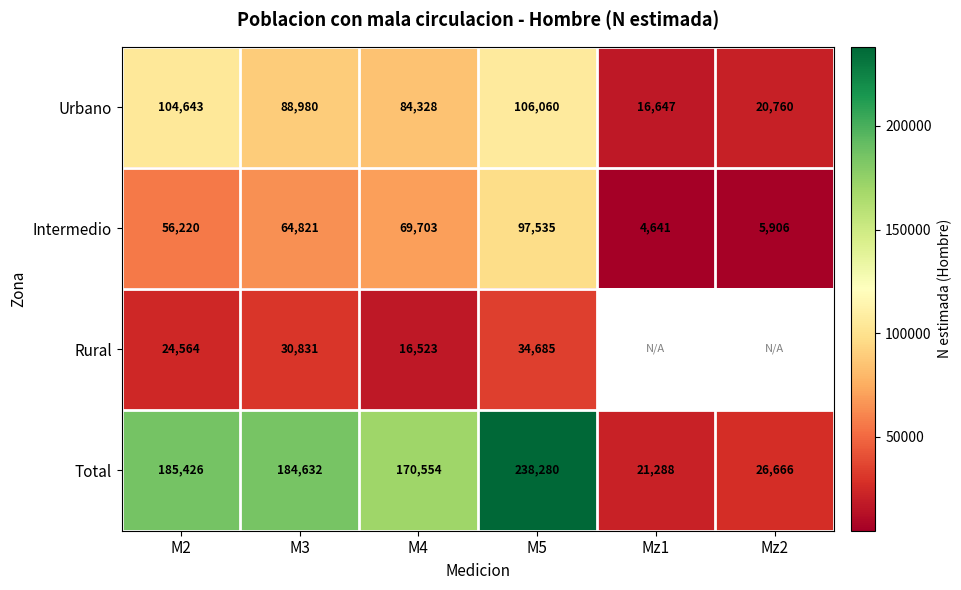

At which category is the sum across all series the highest?

M5